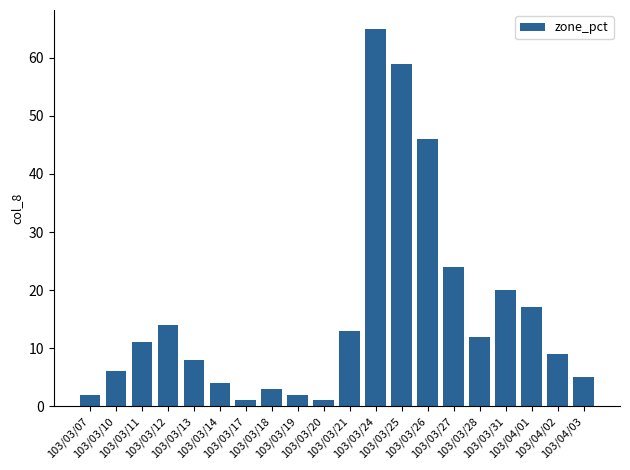

What is the change in value from 103/03/18 to 103/03/31?

+17